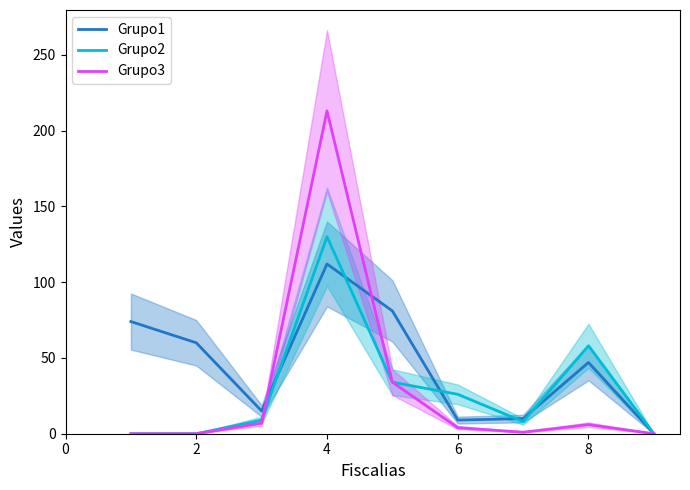

Which series has the largest range (max minus min)?

Grupo3